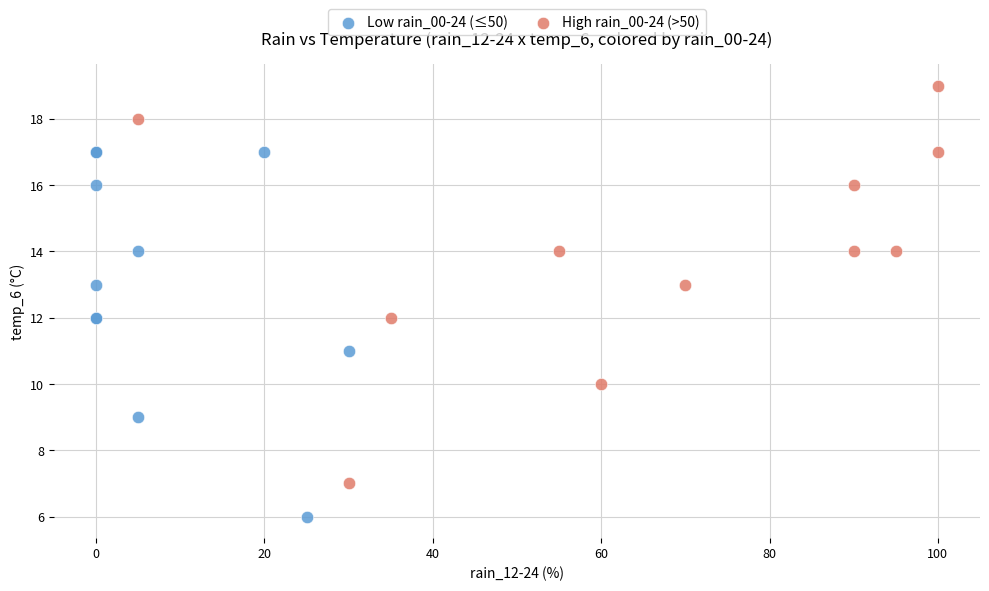

Which series has the widest spread of Y values?

High rain_00-24 (>50)